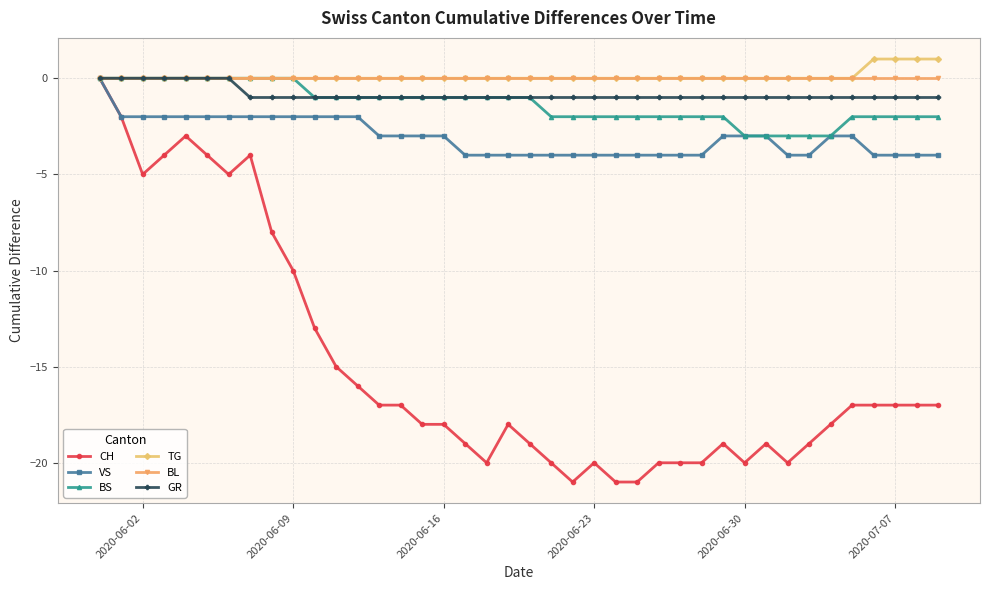

How many data points does each series have?

40